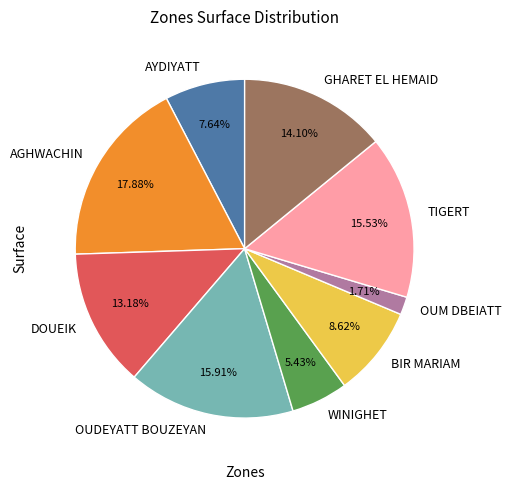

Which category has the smallest portion of the pie?

OUM DBEIATT